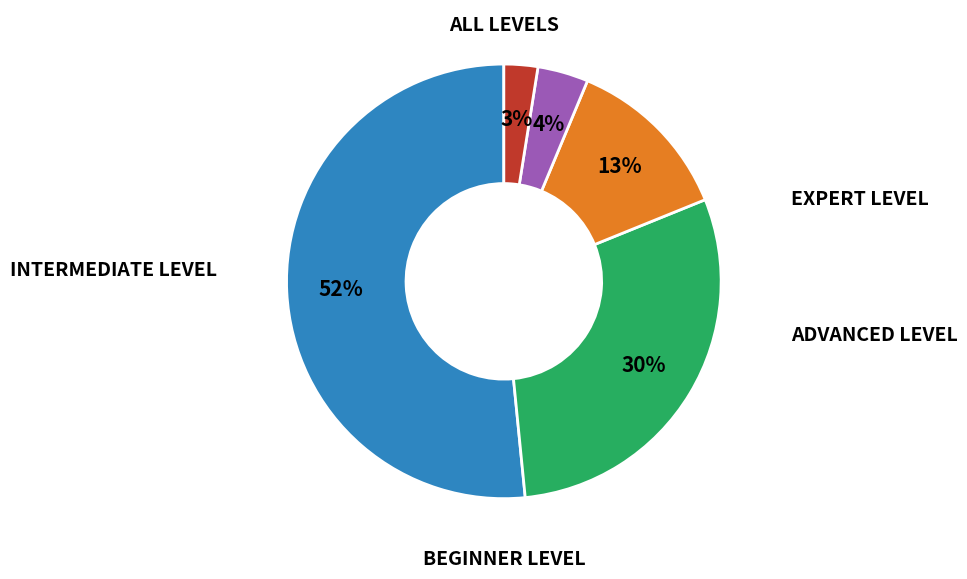

To the nearest percent, what is the average slice percentage?

20%